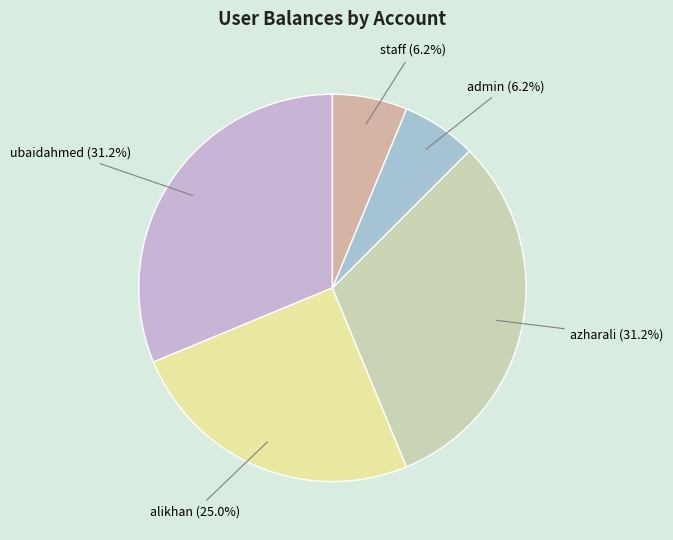

What is the ratio of the value at ubaidahmed to the value at admin?

5.0